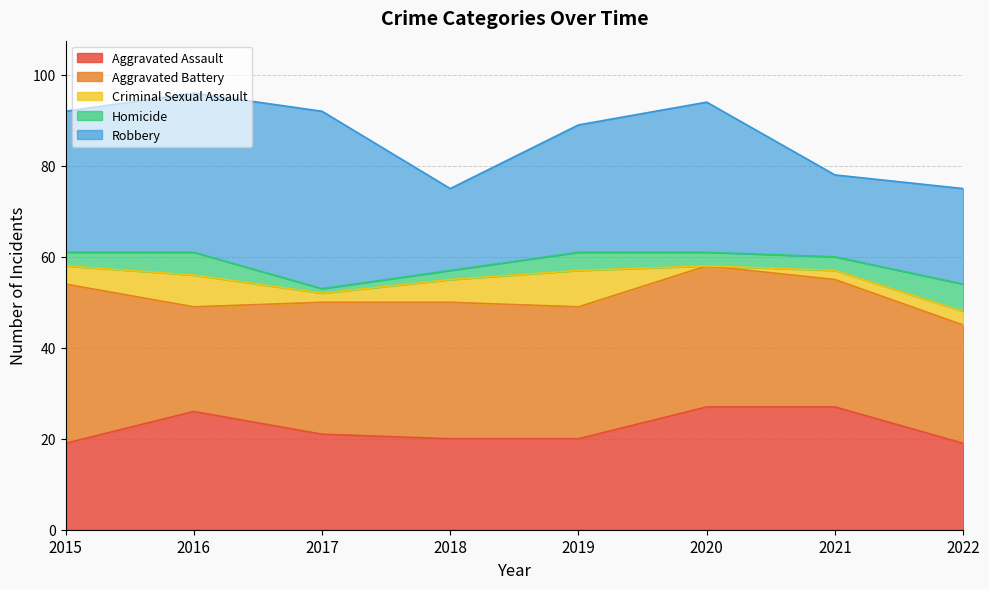

What is the difference between the Robbery values at 2017 and 2022?

18